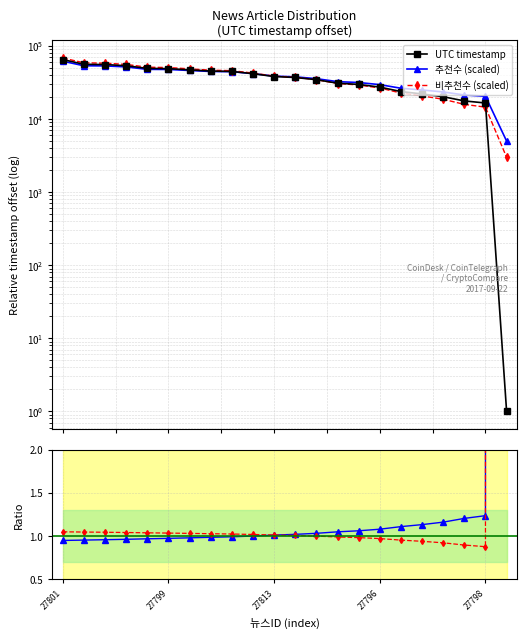

Which series changed the most between 17 and 20?

비추천수 (scaled)